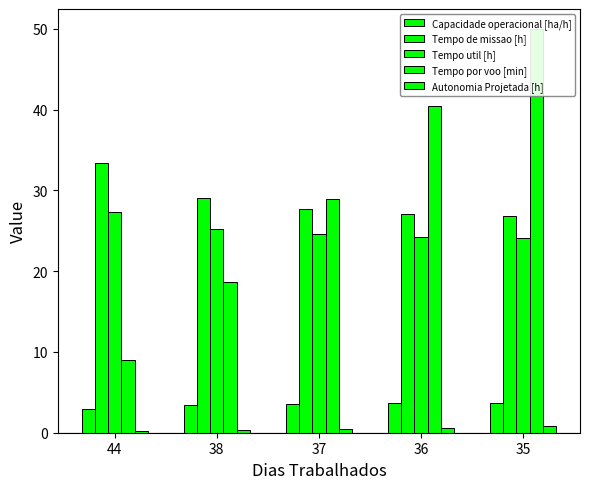

The value of Tempo por voo [min] at 37 is 28.9. True or false?

True